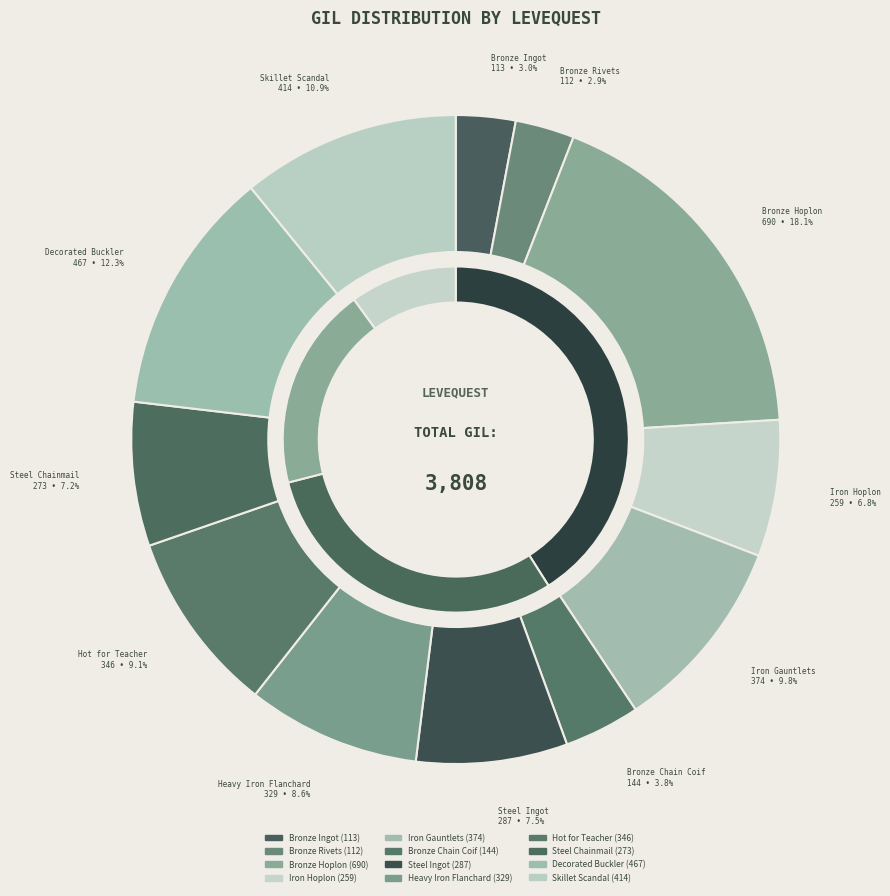

What is the change in value from Bronze Ingot to Steel Chainmail?

+160